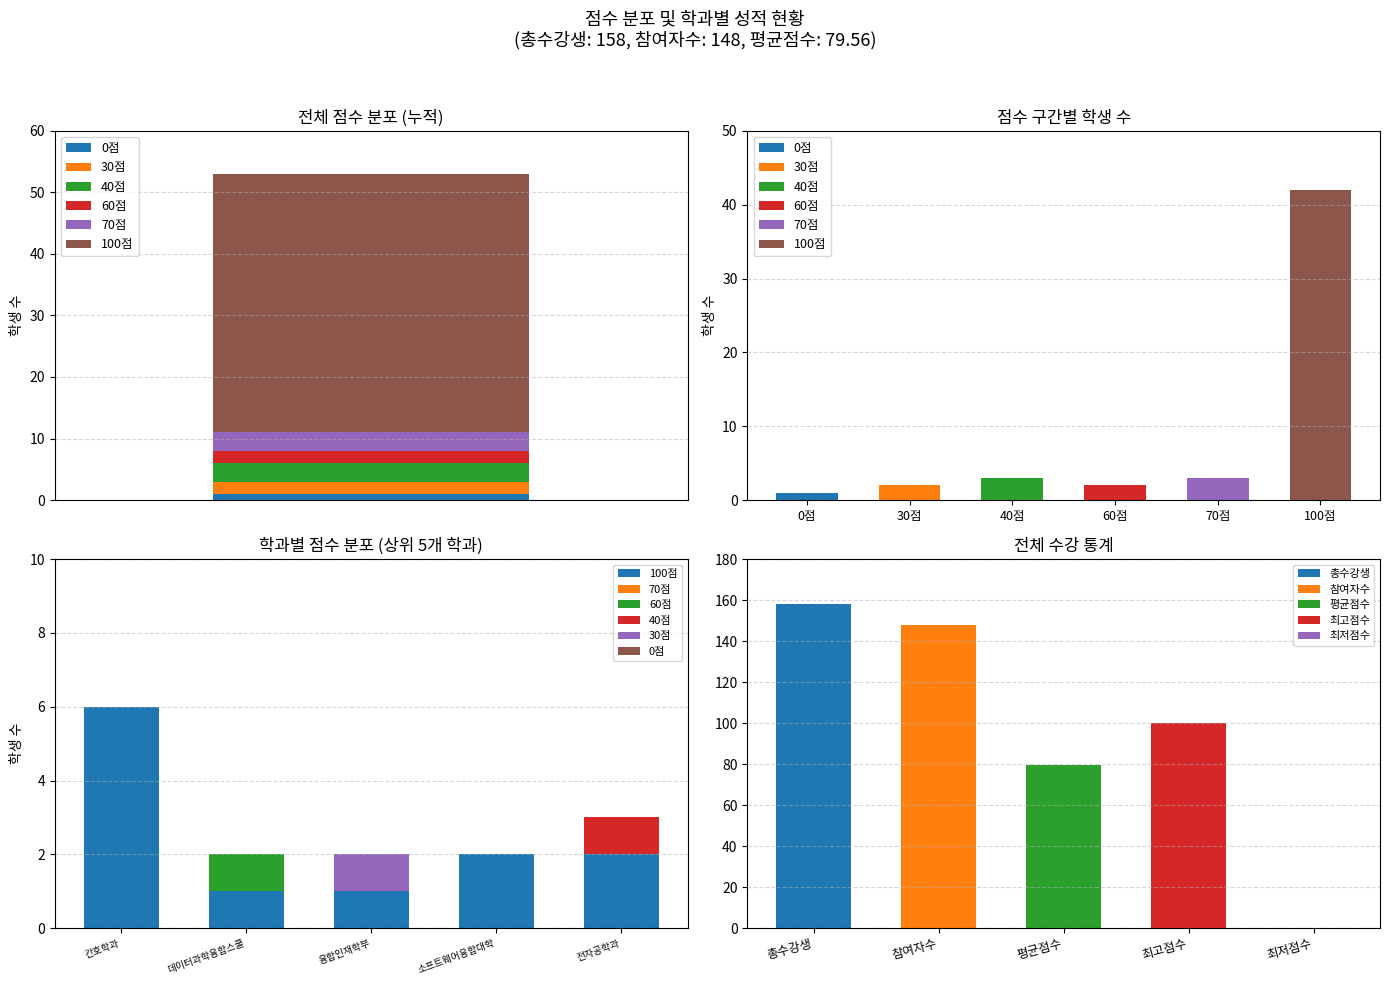

Count the number of categories in the chart.

5